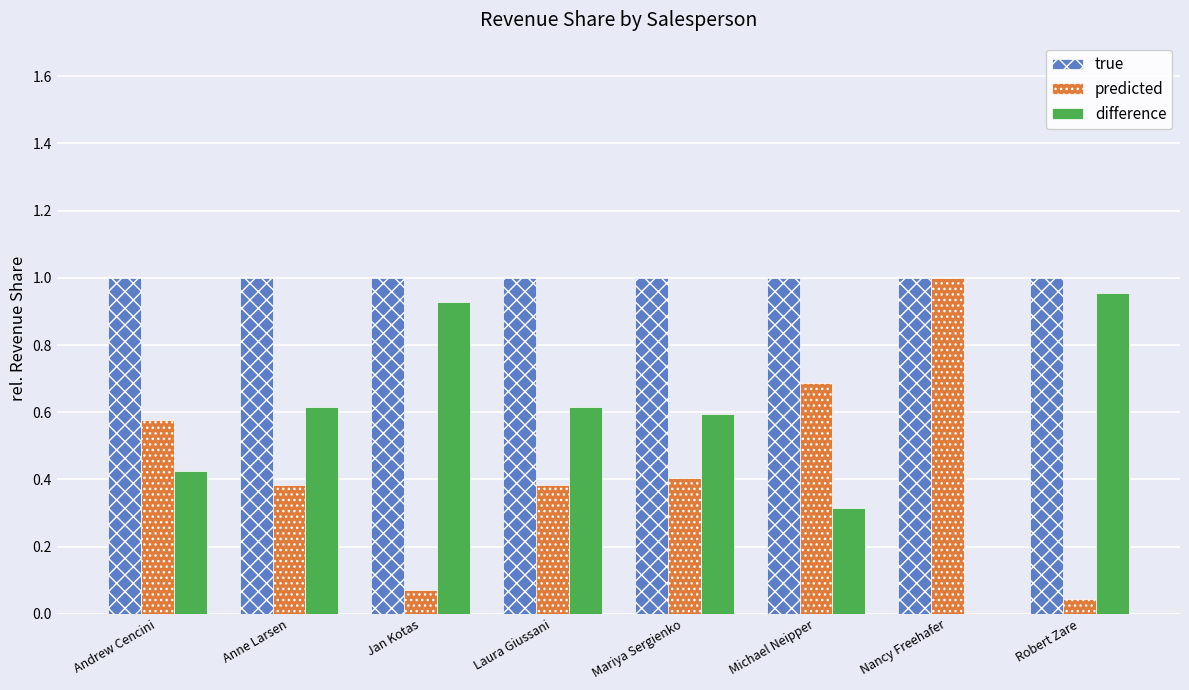

What is the total value across all series at Andrew Cencini?

2.0